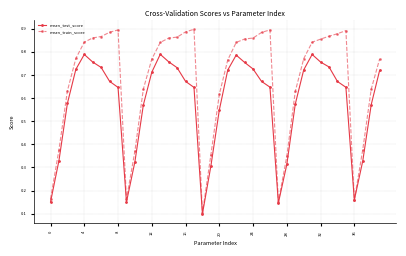

How many mean_train_score values are between 0 and 1?

40